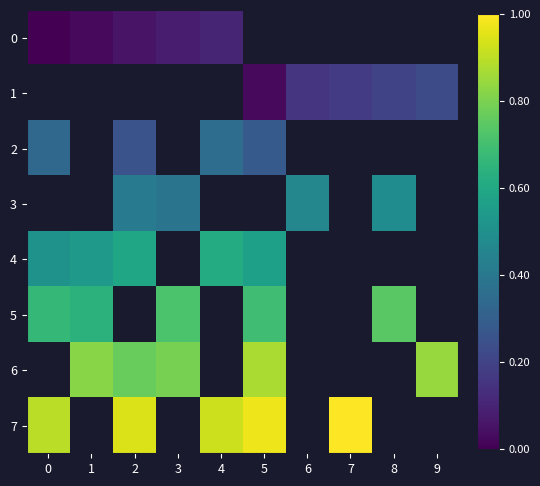

How many distinct data groups are displayed?

8